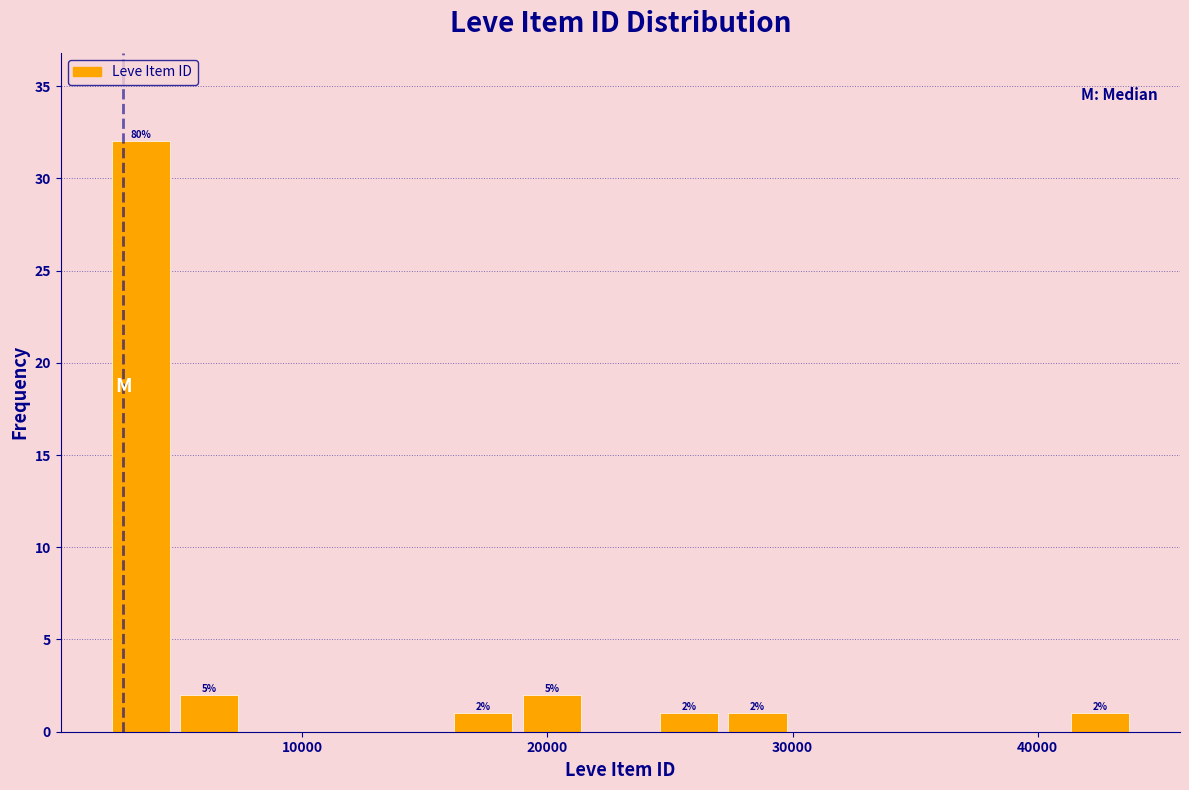

Around what value on the x-axis is the tallest bar? Give the approximate position of its centre, as read against the axis.

3000